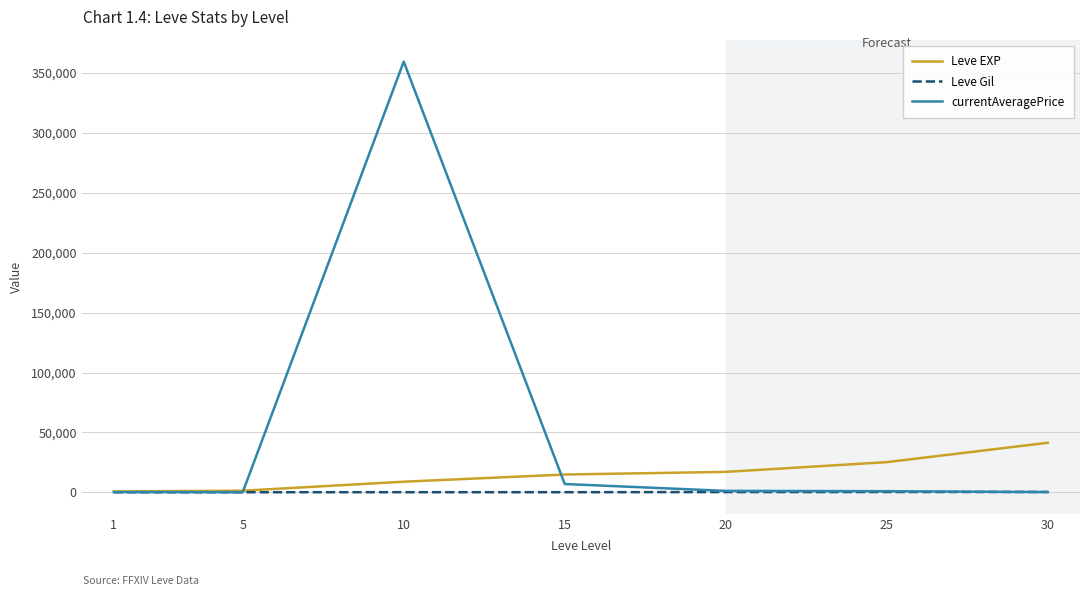

The value of Leve EXP at 30 is 12152.7. True or false?

False